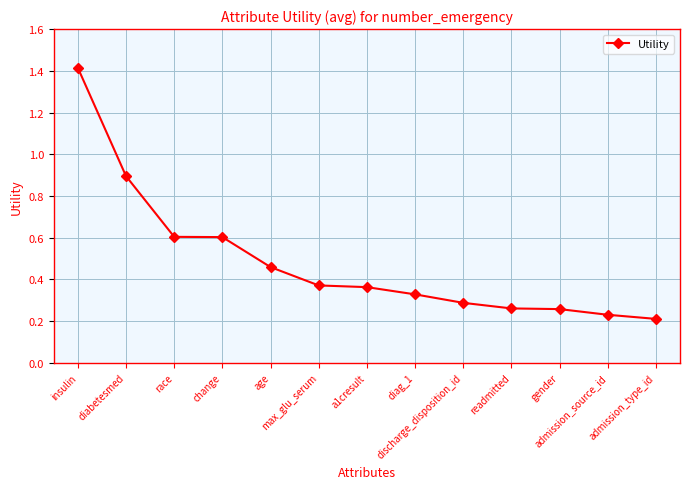

What is the greatest value displayed?

1.4